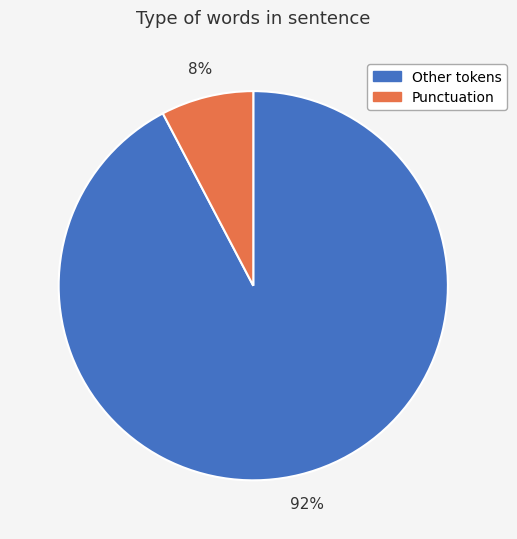

Count the number of slices in the pie.

2